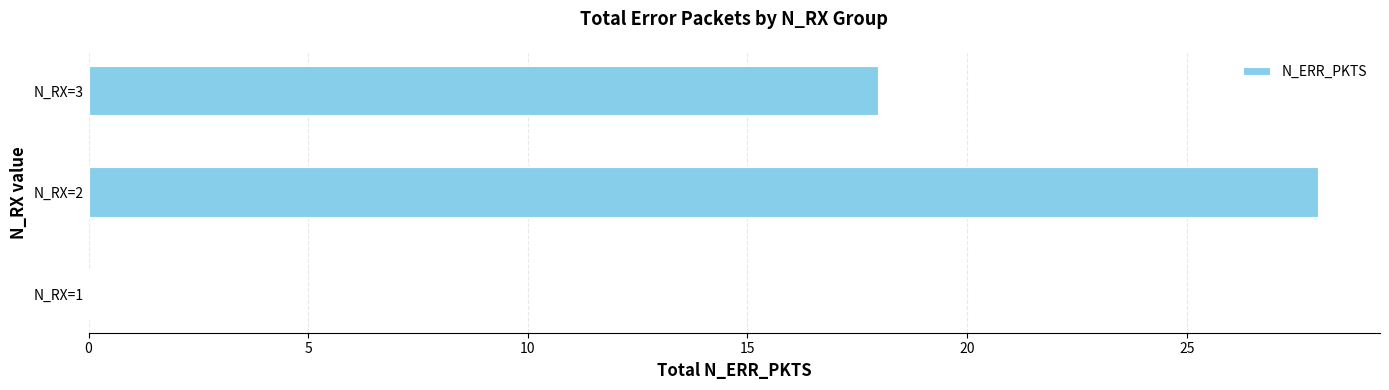

Reading bottom to top, list all the values displayed in this chart.

N_RX=1=0	N_RX=2=28	N_RX=3=18